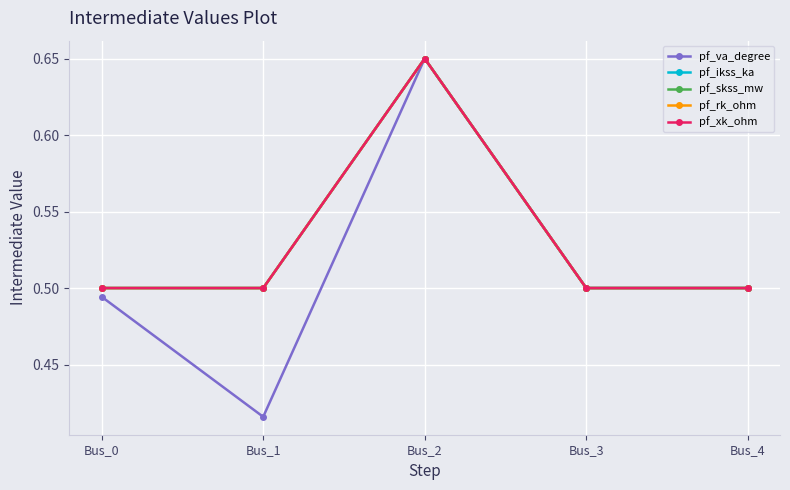

At how many categories does at least one series exceed 0?

5